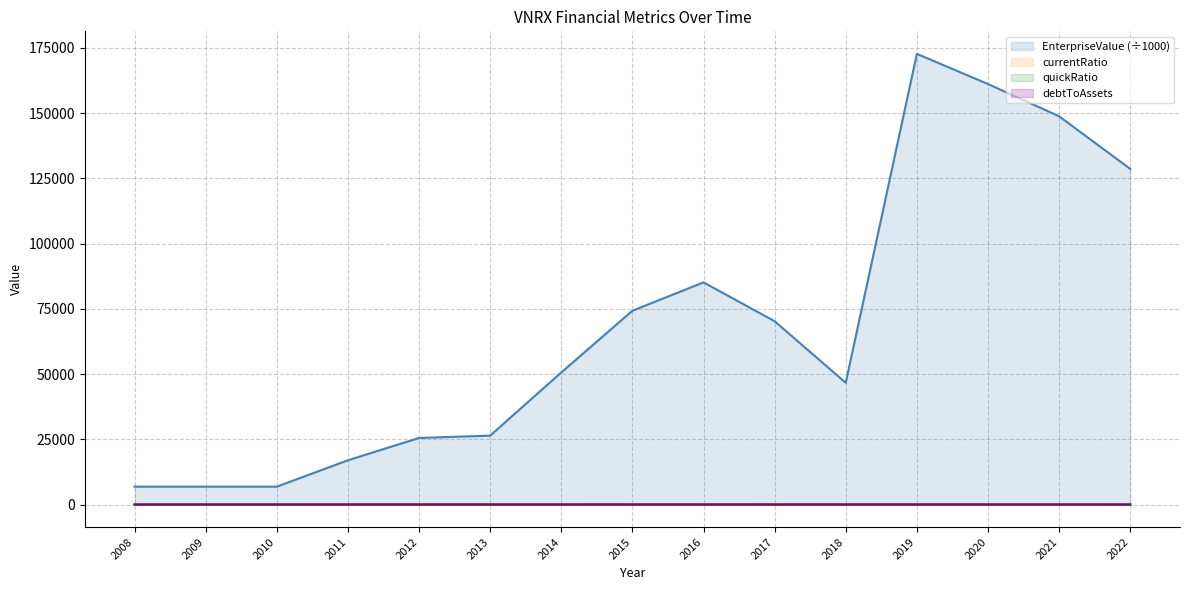

Reading right to left, extract all data points from this chart.

EnterpriseValue: 2022=128607.8	2021=148775.3	2020=161131.5	2019=172686.4	2018=46653.2	2017=70239.6	2016=85127.1	2015=74258.3	2014=50610.3	2013=26405.6	2012=25509.9	2011=16956.5	2010=6854.5	2009=6851.6	2008=6851.7
currentRatio: 2022=0.7	2021=3.4	2020=3.3	2019=4.5	2018=6.0	2017=4.6	2016=10.8	2015=5.6	2014=0.9	2013=1.1	2012=0.9	2011=1.3	2010=0.0	2009=0.0	2008=0.0
quickRatio: 2022=0.6	2021=3.2	2020=3.1	2019=4.4	2018=5.8	2017=4.4	2016=10.7	2015=5.3	2014=0.8	2013=0.9	2012=0.5	2011=0.7	2010=0.0	2009=0.0	2008=0.0
debtToAssets: 2022=0.3	2021=0.1	2020=0.2	2019=0.2	2018=0.2	2017=0.2	2016=0.1	2015=0.0	2014=0.1	2013=0.2	2012=0.3	2011=0.0	2010=0.0	2009=0.0	2008=0.0